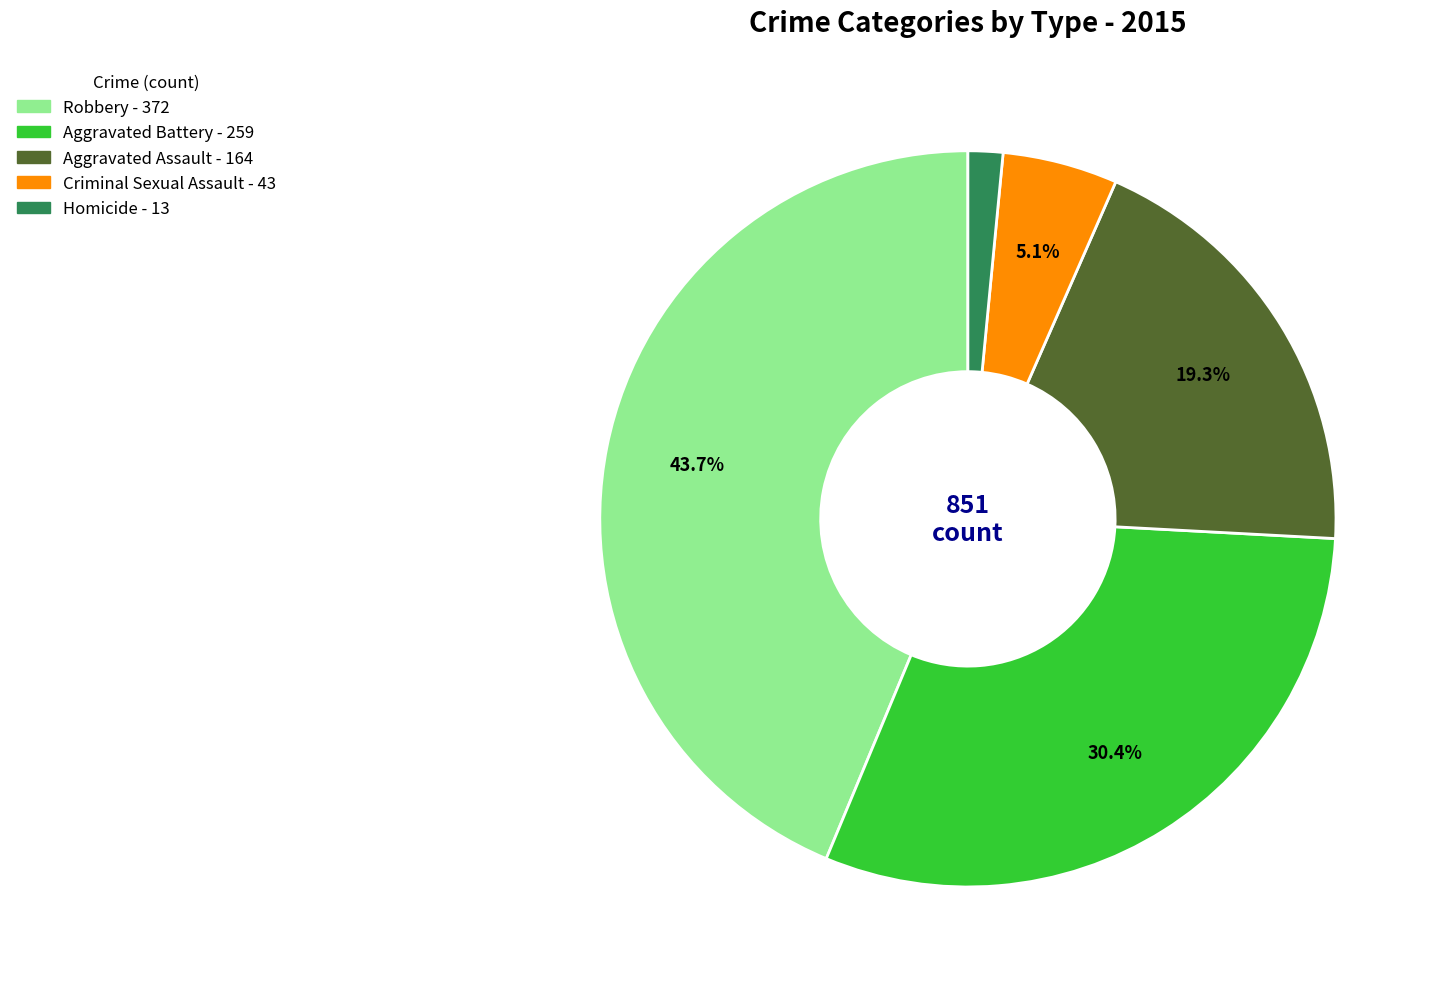

Count the number of slices in the pie.

5